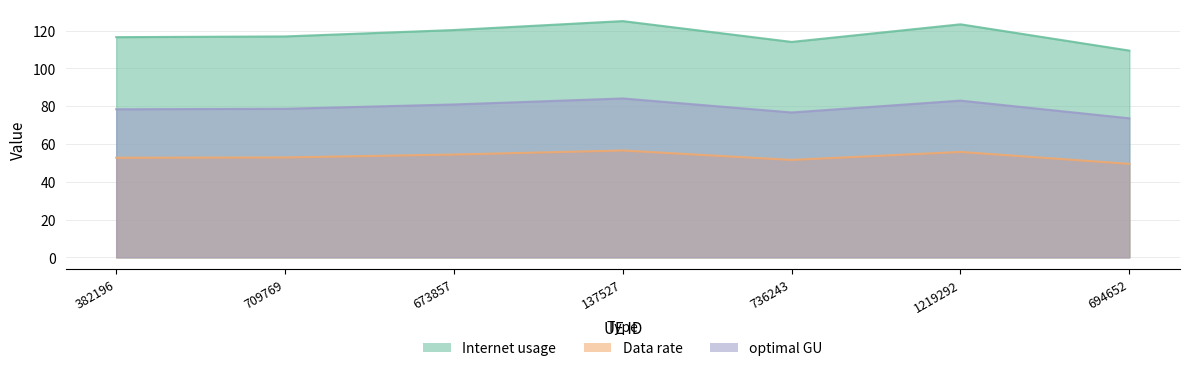

Read the Internet usage value at 382196.

116.5